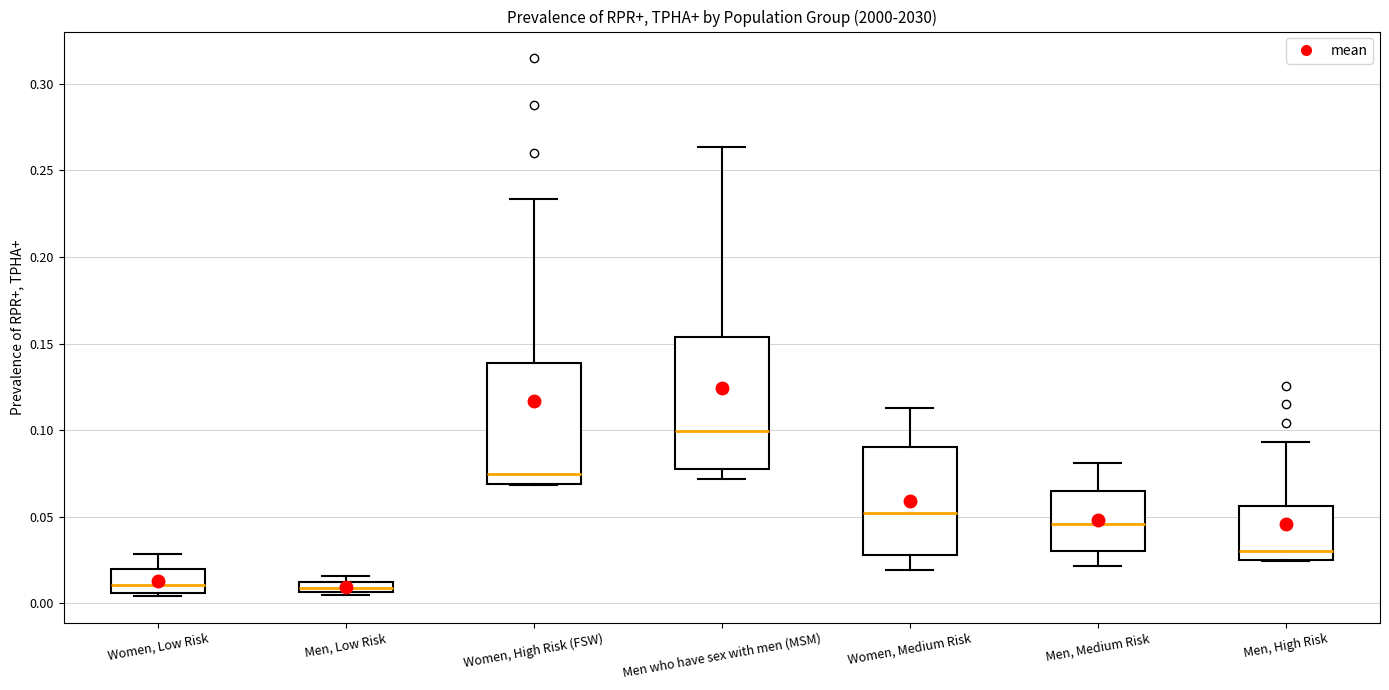

Where is the upper edge of the box for Women, High Risk (FSW) on the y-axis? The values are not printed on the chart, so give them approximately, as read against the axis.

0.140